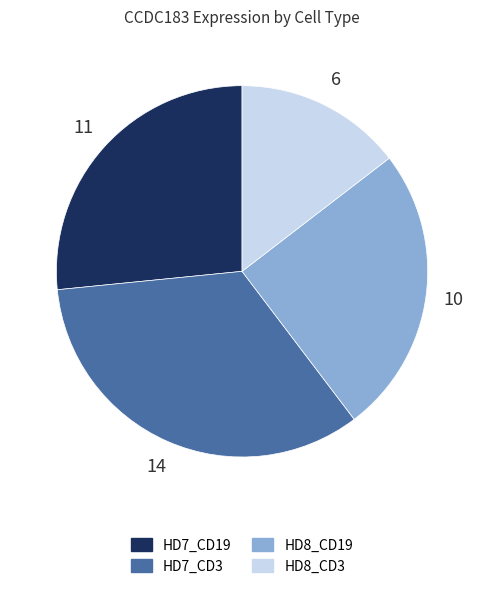

Does any single category account for the majority?

No